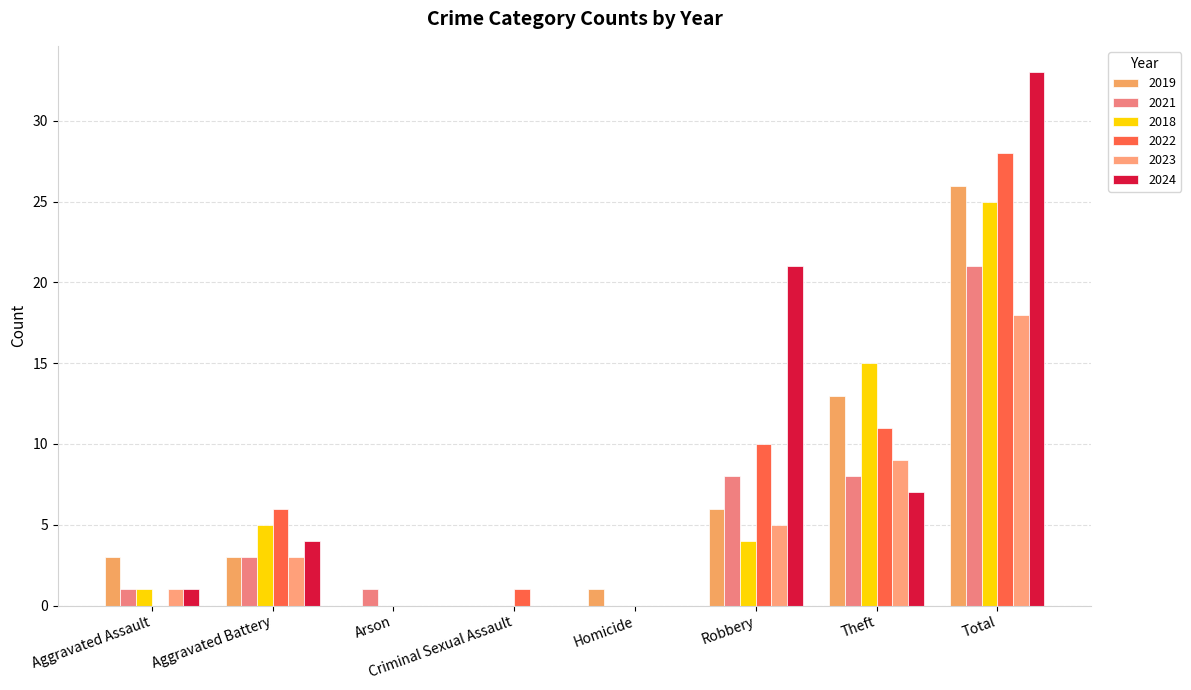

At Aggravated Battery, list the series in order from smallest to largest.

2019, 2021, 2023, 2024, 2018, 2022